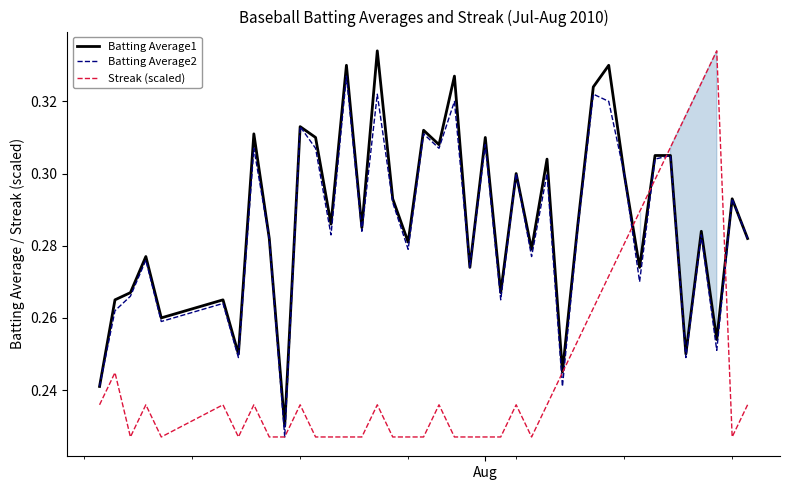

How many Streak (scaled) values are between 0 and 1?

40